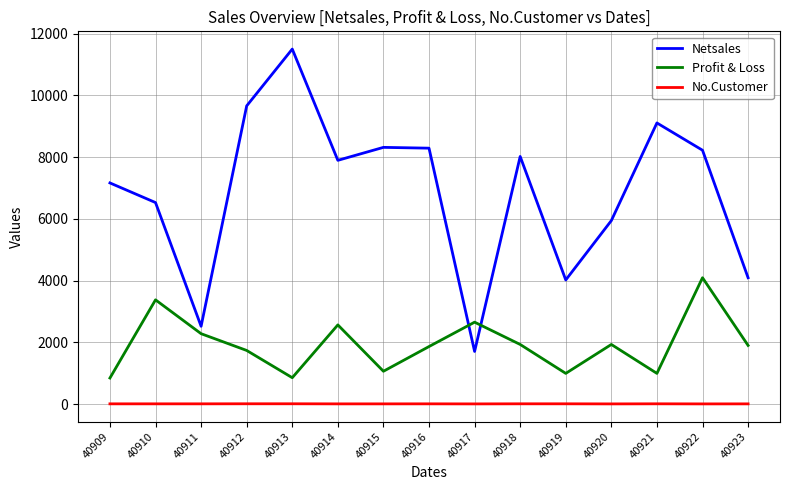

What is the difference between the maximum and minimum values in the Netsales series?

9795.0